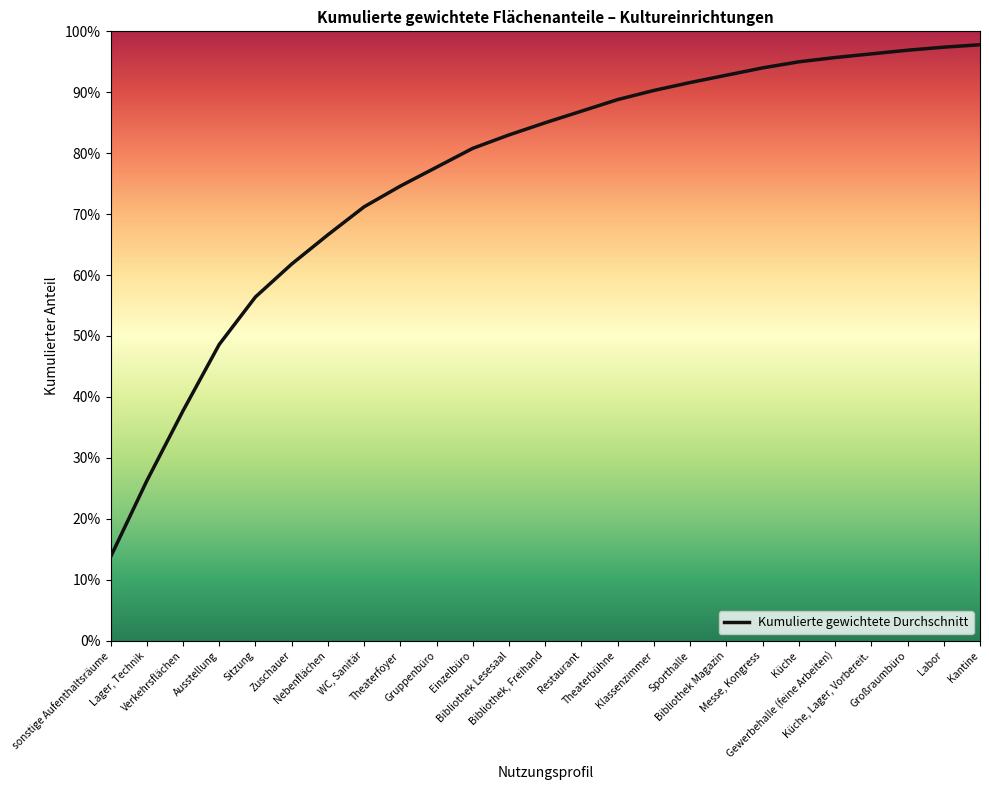

Rank the categories by value from lowest to highest.

sonstige Aufenthaltsräume, Lager, Technik, Verkehrsflächen, Ausstellung, Sitzung, Zuschauer, Nebenflächen, WC, Sanitär, Theaterfoyer, Gruppenbüro, Einzelbüro, Bibliothek Lesesaal, Bibliothek, Freihand, Restaurant, Theaterbühne, Klassenzimmer, Sporthalle, Bibliothek Magazin, Messe, Kongress, Küche, Gewerbehalle (feine Arbeiten), Küche, Lager, Vorbereit., Großraumbüro, Labor, Kantine